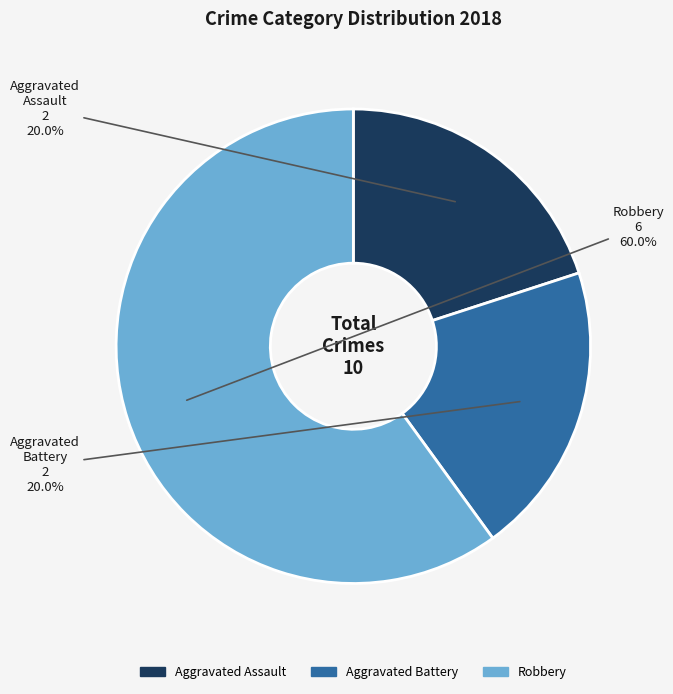

To the nearest percent, what is the difference between the Robbery and Aggravated Battery slice percentages?

40%